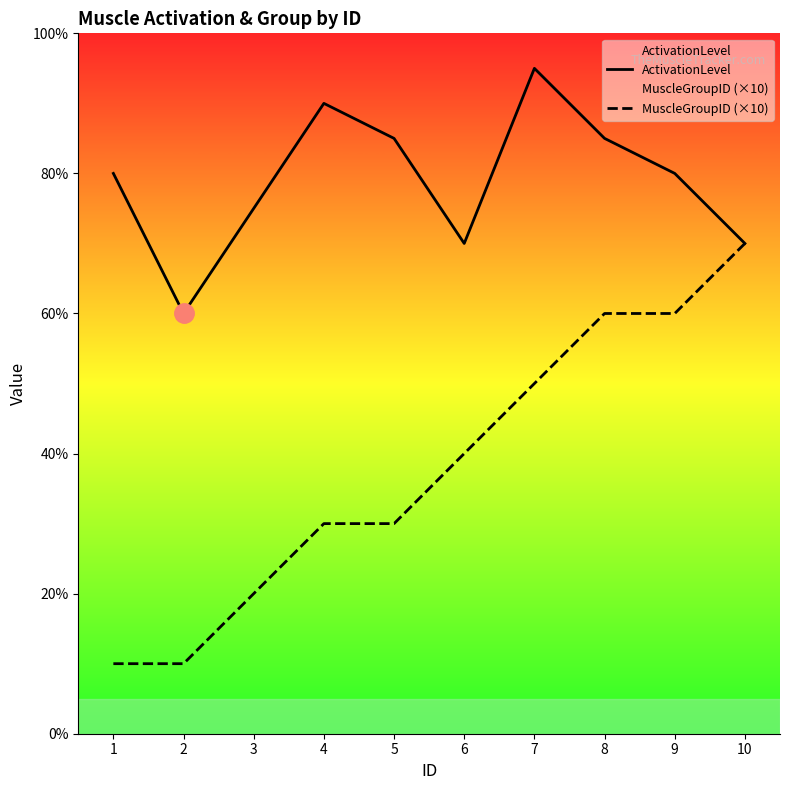

How many MuscleGroupID (×10) values are between 20 and 60?

7